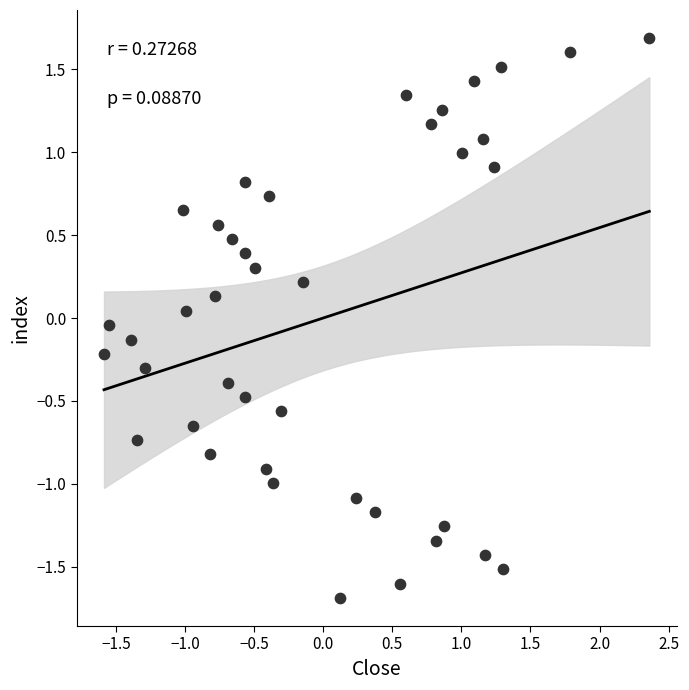

What is the range of Y values (max minus min)?

3.4